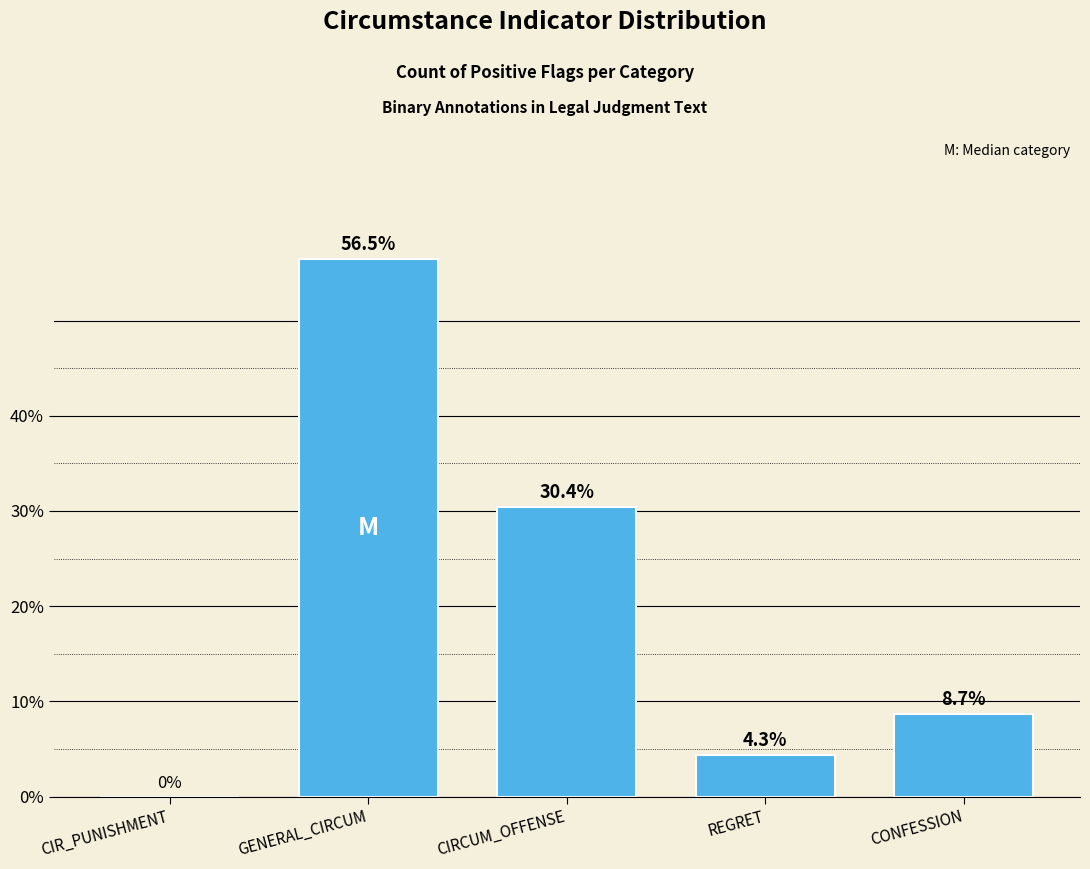

Reading left to right, list all the values displayed in this chart.

CIR_PUNISHMENT=0.0	GENERAL_CIRCUM=56.5	CIRCUM_OFFENSE=30.4	REGRET=4.3	CONFESSION=8.7